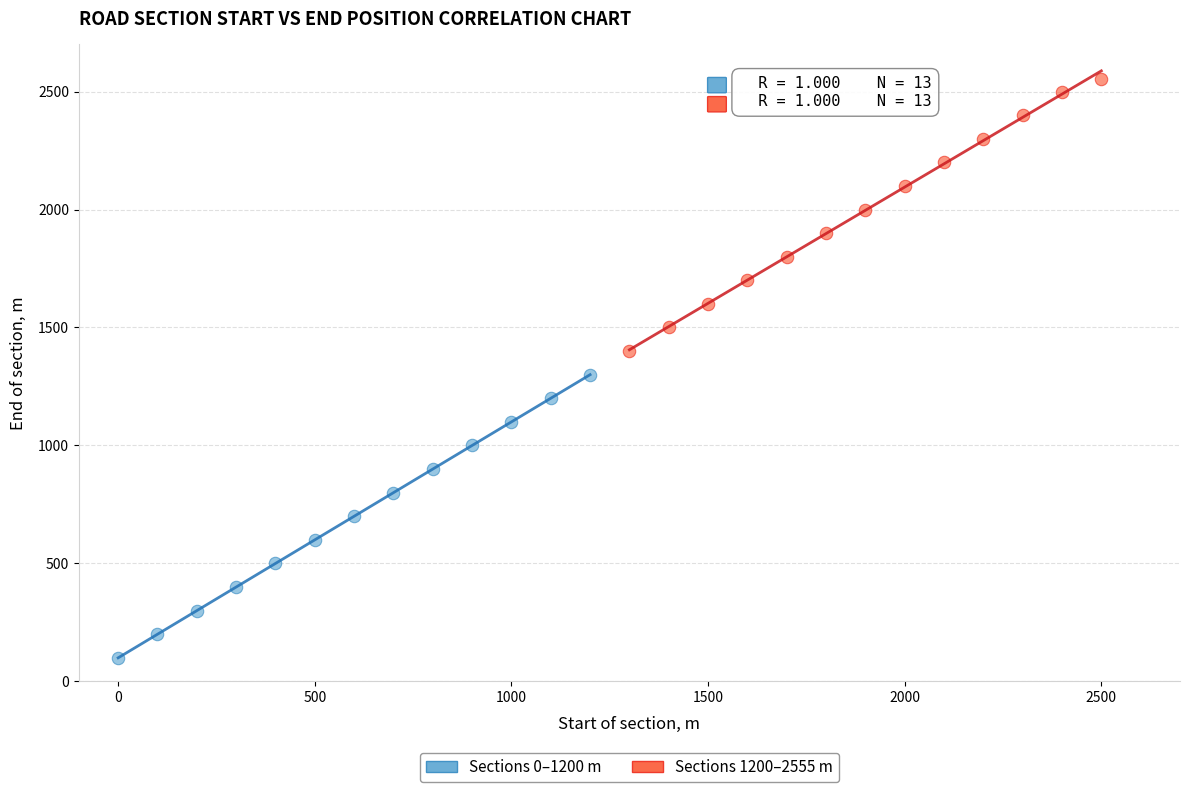

Which series contains the highest Y value?

Sections 1200–2555 m